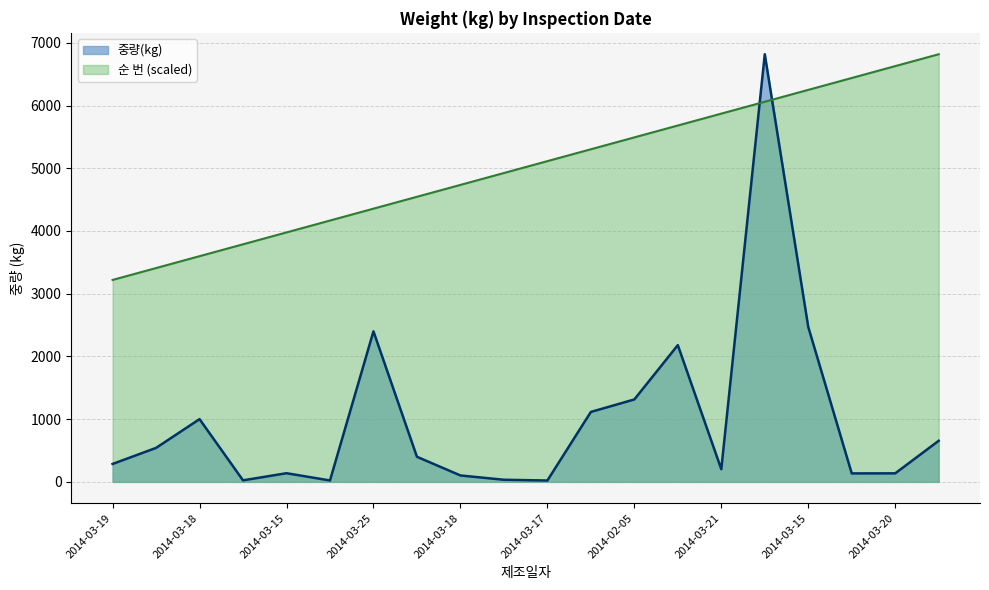

How many values in the 중량(kg) series exceed 400?

9